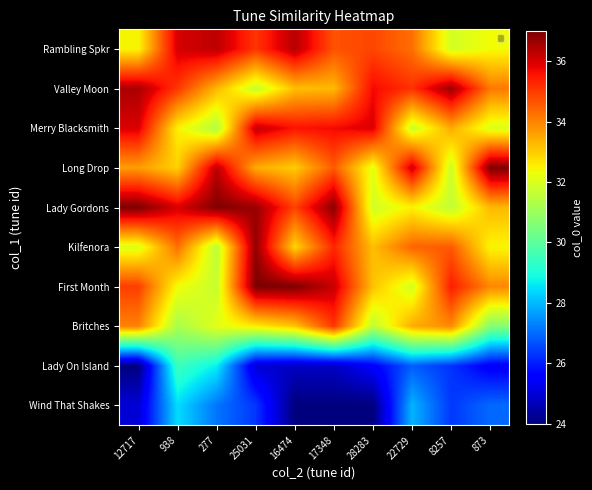

Reading left to right, extract all data points from this chart.

Wind That Shakes: 12717=25.0	938=28.4	277=27.1	25031=26.3	16474=24.0	17348=24.0	28283=24.0	22729=27.9	8257=26.3	873=27.0
Lady On Island: 12717=24.0	938=29.5	277=28.7	25031=25.0	16474=24.8	17348=24.8	28283=25.5	22729=26.8	8257=26.3	873=25.4
Britches: 12717=34.0	938=31.2	277=32.1	25031=32.6	16474=33.1	17348=35.1	28283=31.6	22729=33.5	8257=33.9	873=30.6
First Month: 12717=35.0	938=32.3	277=31.7	25031=37.0	16474=37.0	17348=36.2	28283=33.1	22729=31.9	8257=35.4	873=34.0
Kilfenora: 12717=32.1	938=34.3	277=31.5	25031=36.8	16474=32.9	17348=35.3	28283=33.2	22729=34.4	8257=34.6	873=32.4
Lady Gordons: 12717=37.0	938=36.0	277=37.0	25031=36.7	16474=34.9	17348=36.8	28283=31.8	22729=32.5	8257=31.6	873=33.3
Long Drop: 12717=33.7	938=32.9	277=36.3	25031=33.5	16474=33.0	17348=34.6	28283=32.2	22729=36.1	8257=31.8	873=37.0
Merry Blacksmith: 12717=36.0	938=32.5	277=31.4	25031=36.2	16474=35.6	17348=35.7	28283=35.9	22729=31.8	8257=33.5	873=32.0
Valley Moon: 12717=36.5	938=35.1	277=33.3	25031=31.7	16474=33.2	17348=33.3	28283=35.7	22729=35.1	8257=36.6	873=34.2
Rambling Spkr: 12717=32.4	938=36.0	277=36.3	25031=35.1	16474=36.3	17348=34.7	28283=34.9	22729=34.3	8257=31.9	873=32.4